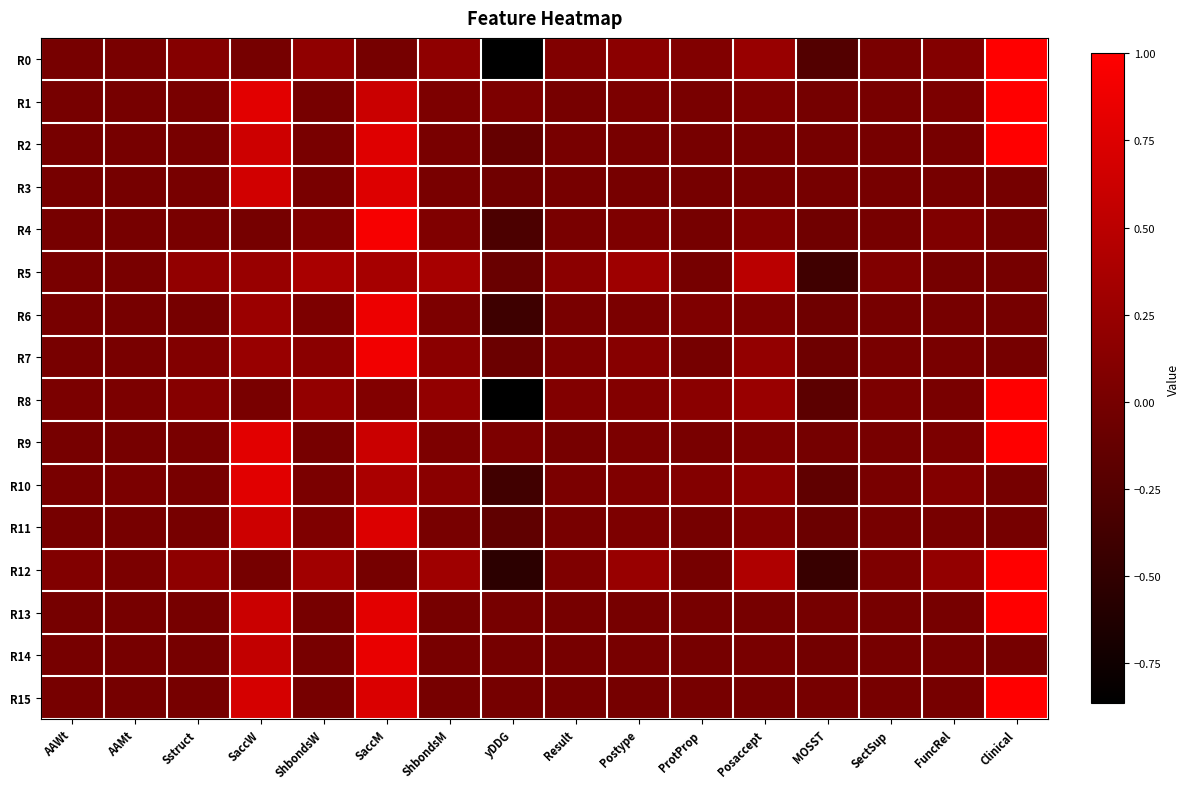

List the series in order of their peak value, lowest first.

R5, R11, R3, R10, R14, R6, R7, R4, R0, R1, R2, R8, R9, R12, R13, R15